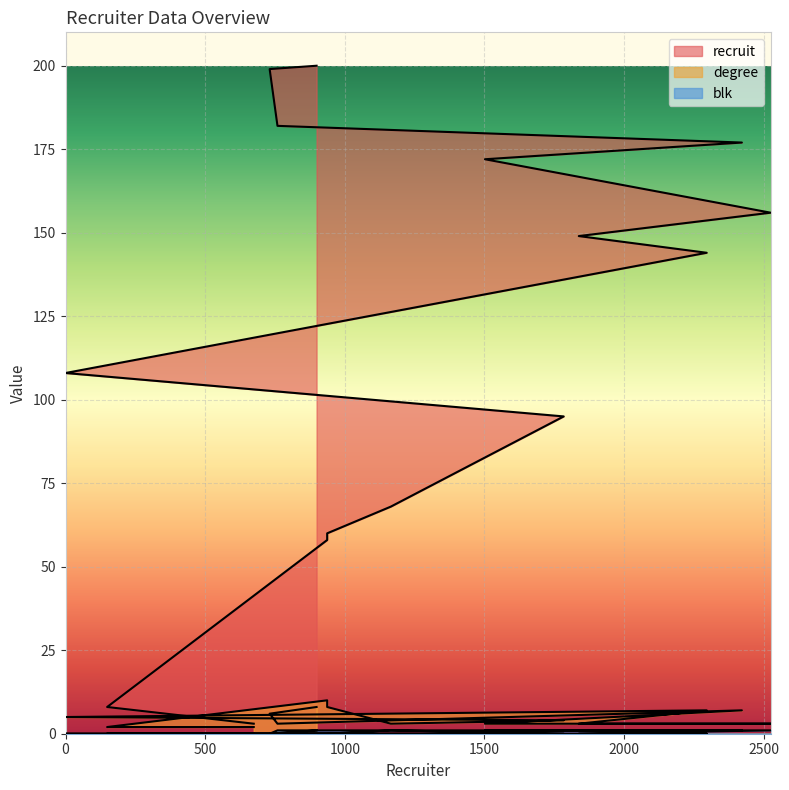

Does the chart display data point markers on the line(s)?

No